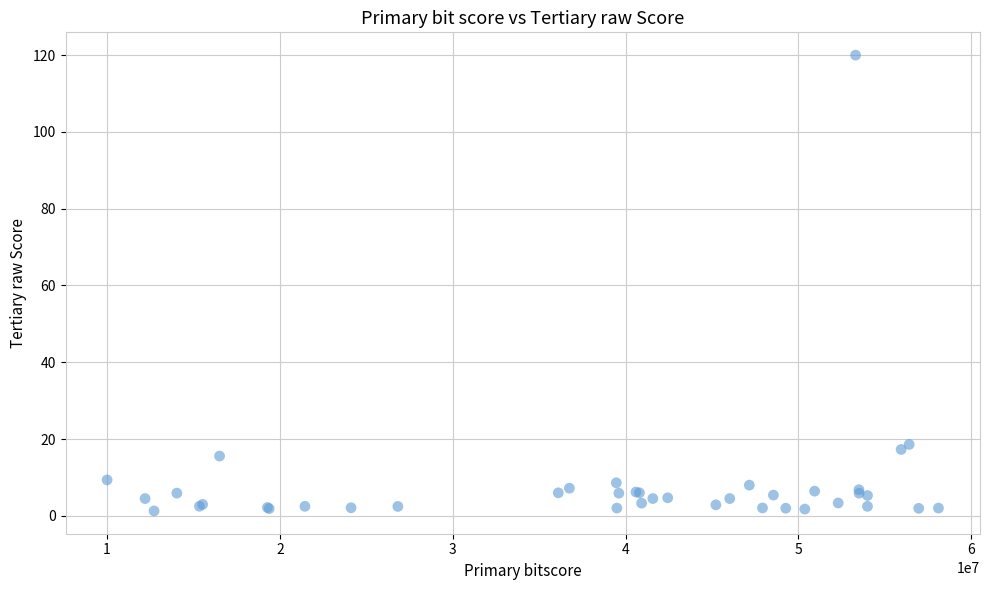

What Y value in the scatter plot is closest to 60?

18.6